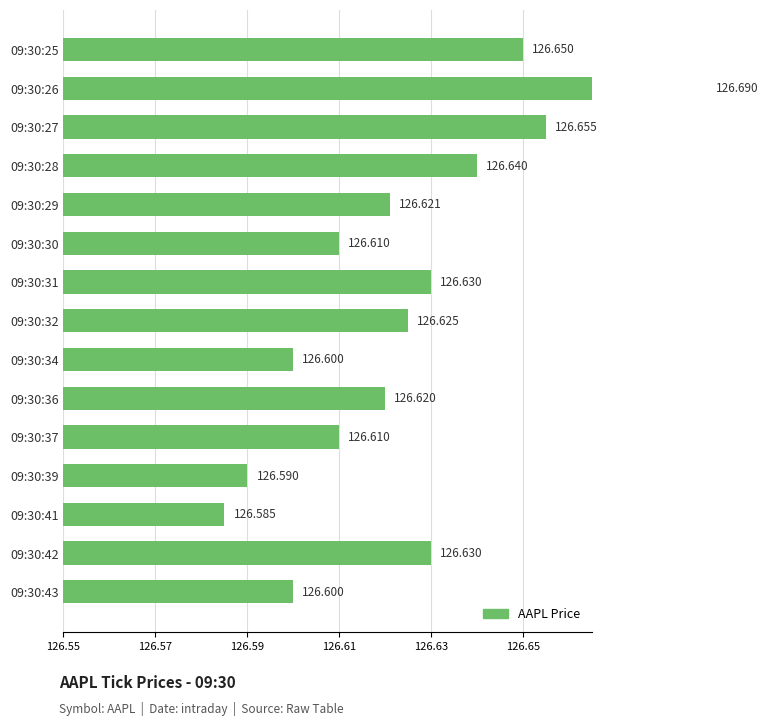

Are the bars grouped side by side (vs. stacked)?

No